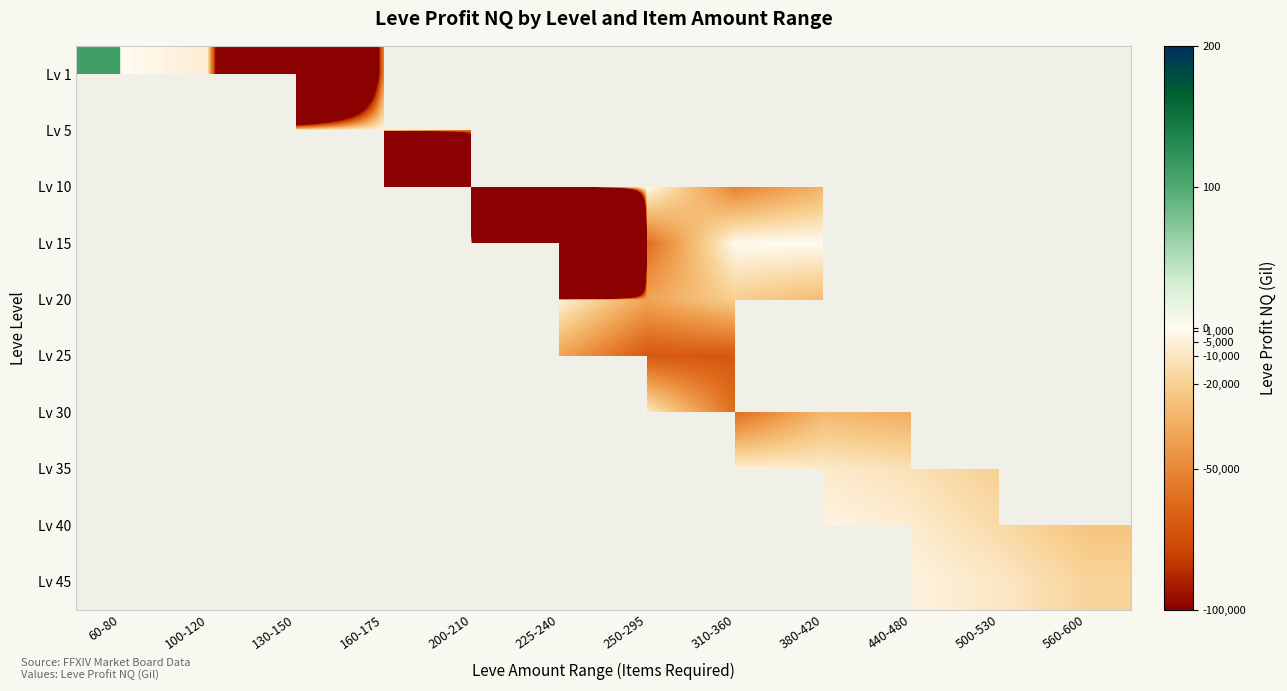

How many data points does each series have?

12